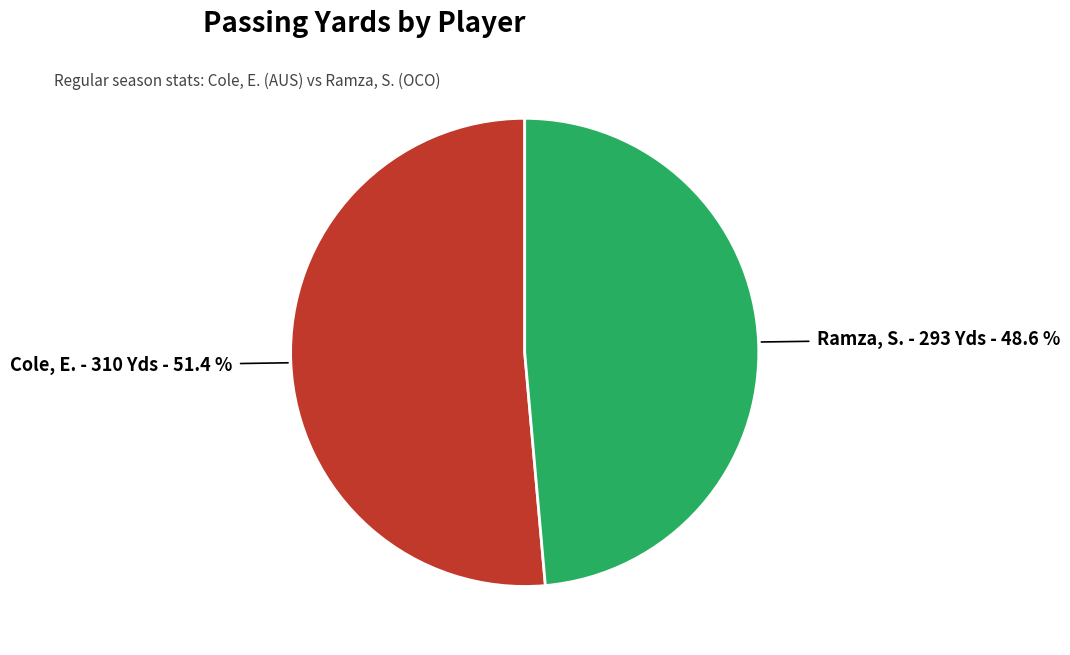

What percentage do Ramza, S. and Cole, E. together represent?

100.0%